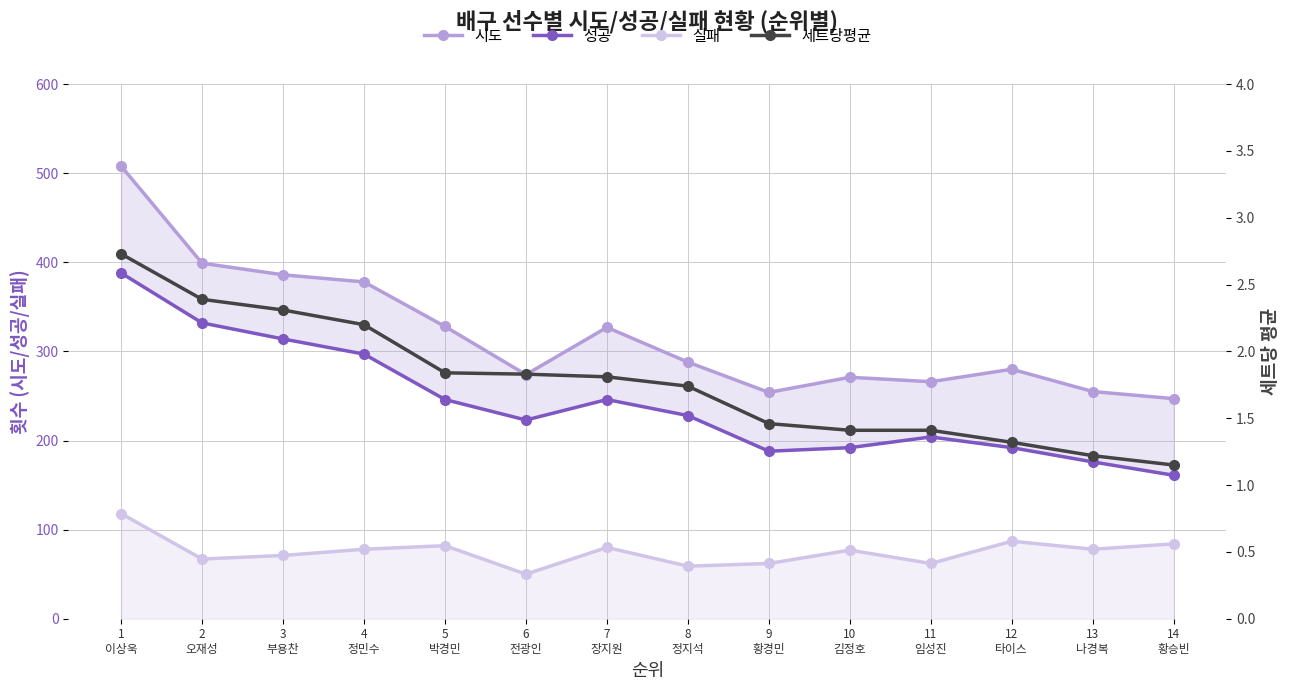

What is the difference between the maximum and minimum values in the 세트당평균 series?

1.6